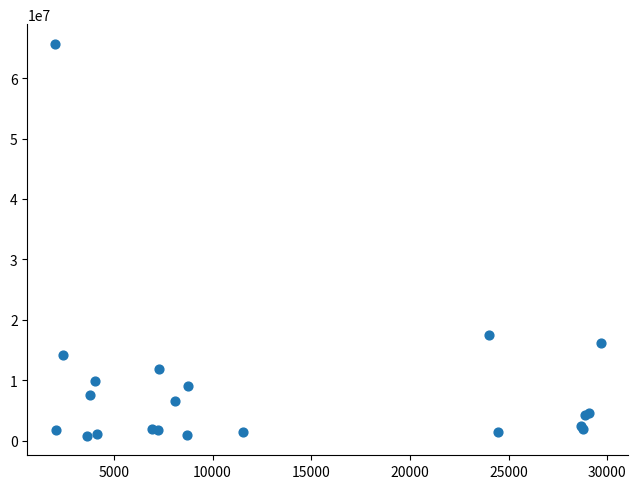

What Y value in the scatter plot is closest to 33254553?

17440437